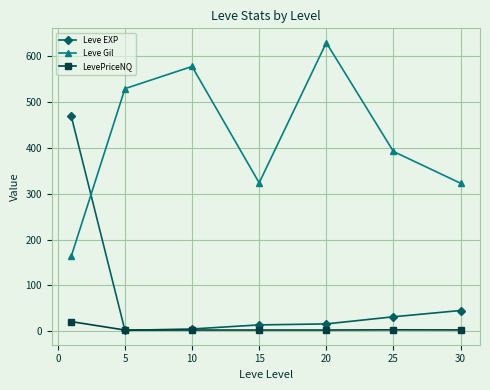

True or false: Leve EXP and Leve Gil intersect in this chart.

True